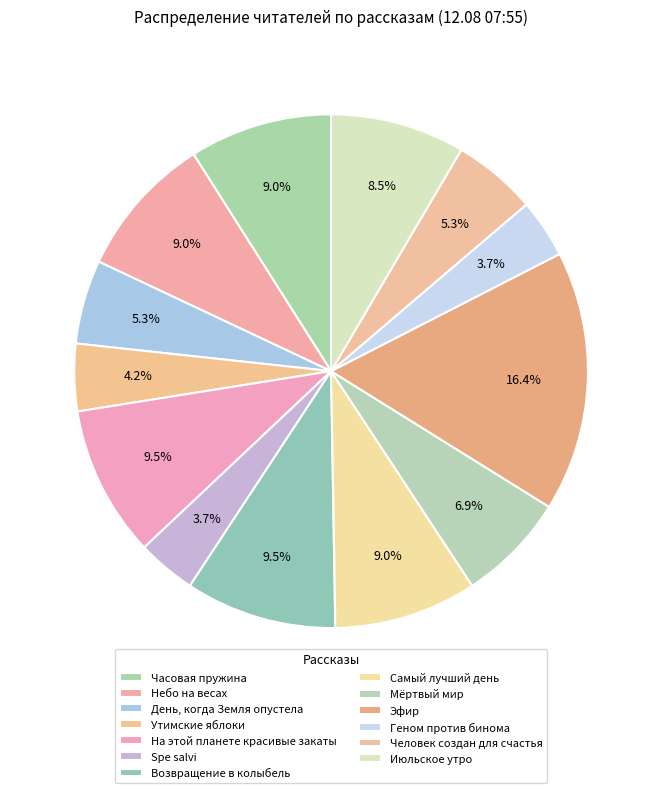

Does Часовая пружина account for over 50% of the chart?

No